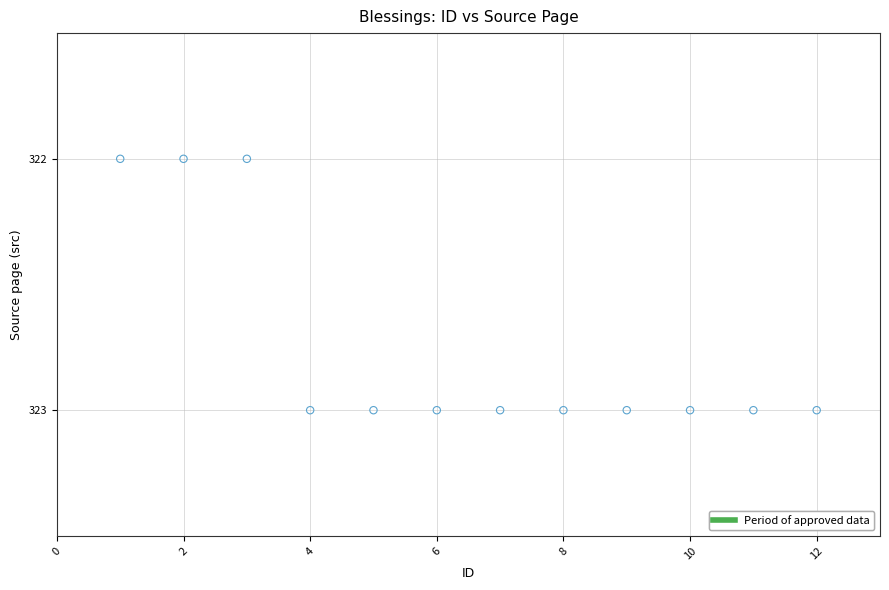

What is the range of X values (max minus min)?

11